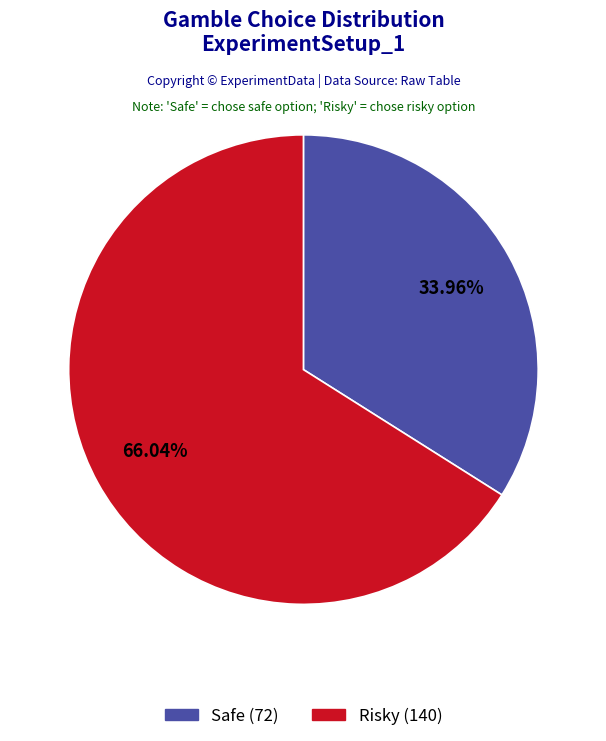

The Safe slice represents 34% of the pie. True or false?

True